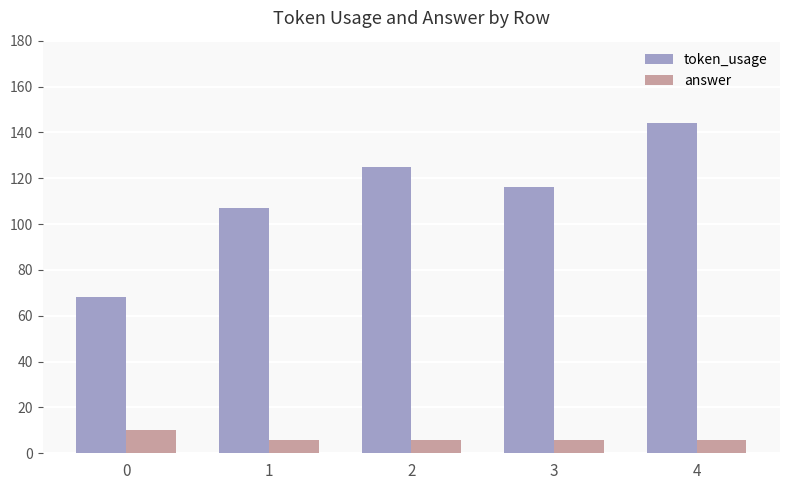

What is the average value of the answer series?

7